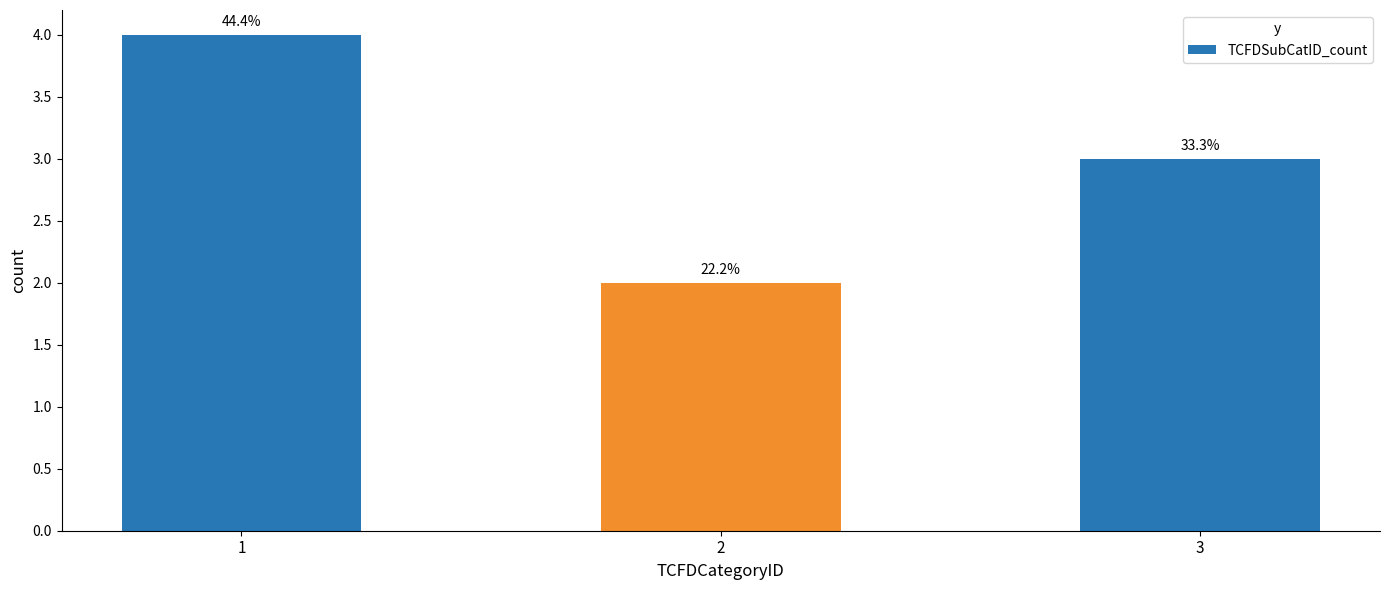

Rank the categories by value from highest to lowest.

1, 3, 2